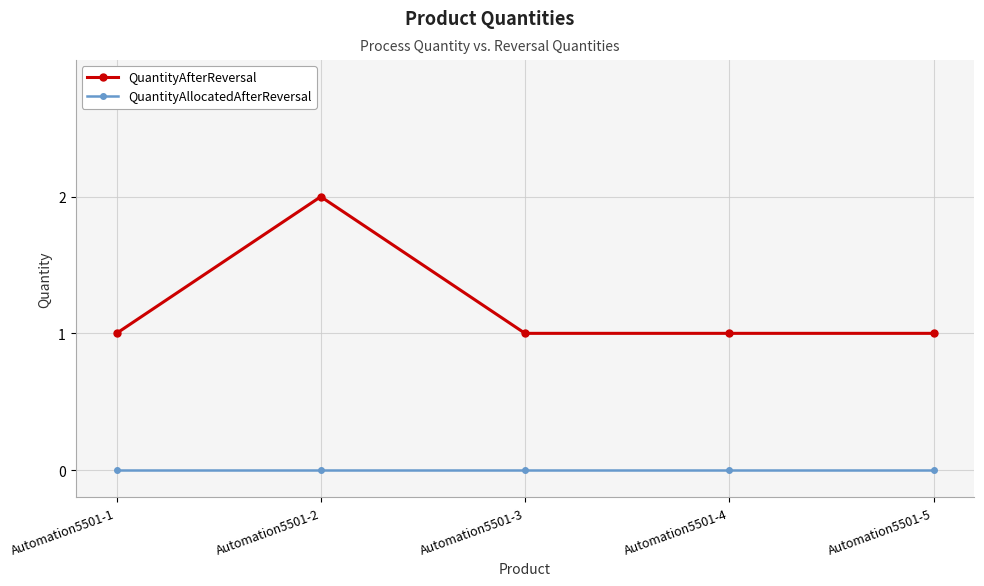

Which series has the largest total across all categories?

QuantityAfterReversal